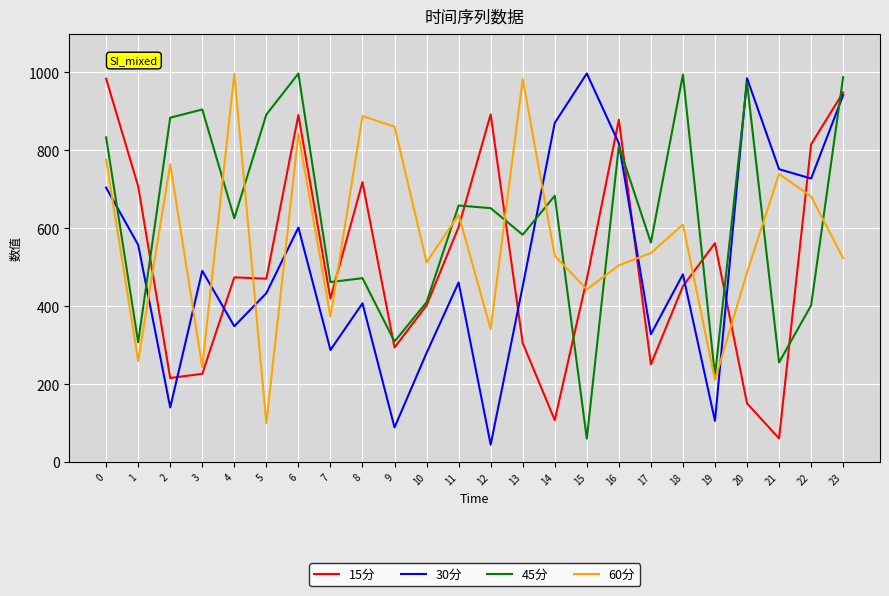

At which category is the sum across all series the highest?

23